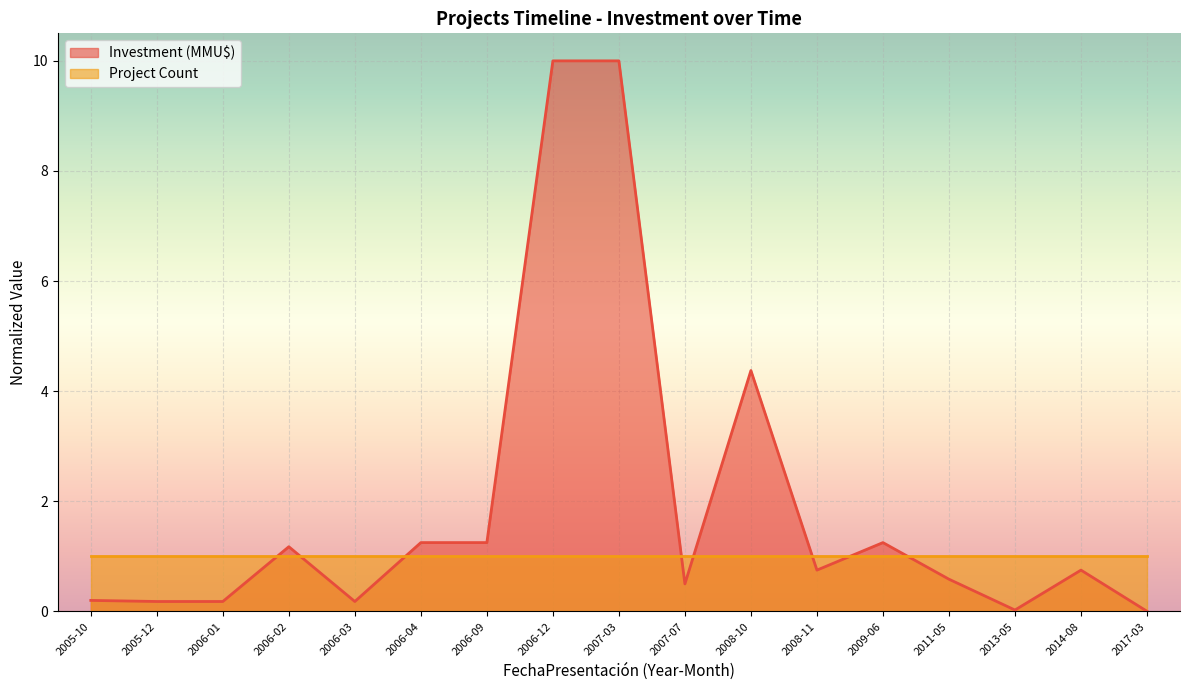

What position from the right is 2006-09?

11